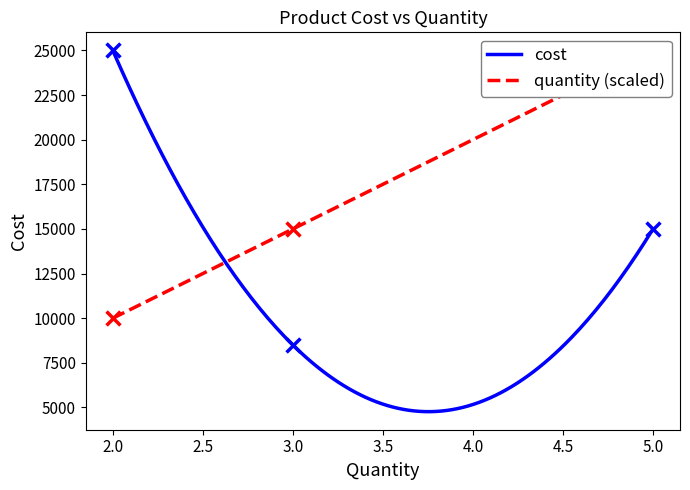

What are all the series names shown in the legend?

cost, quantity